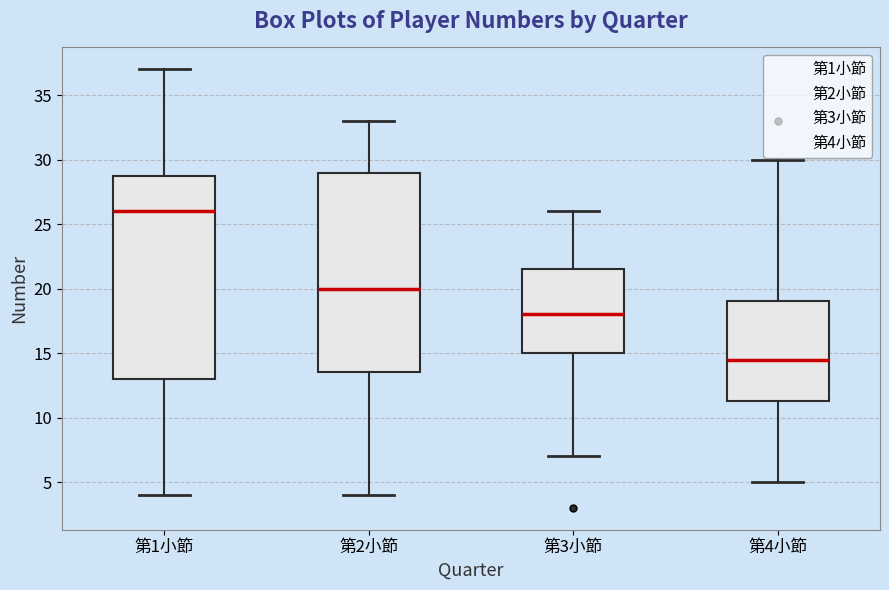

Reading left to right, transcribe this box plot: for each box, give where its median line is, the range the box spans, and where its two whiskers end, as read against the y-axis. The values are not printed on the chart, so give them approximately, as read against the axis.

第1小節: median 26.0, box 13.0 to 29.0, whiskers 4.0 to 37.0
第2小節: median 20.0, box 13.5 to 29.0, whiskers 4.0 to 33.0
第3小節: median 18.0, box 15.0 to 21.5, whiskers 7.0 to 26.0
第4小節: median 14.5, box 11.5 to 19.0, whiskers 5.0 to 30.0